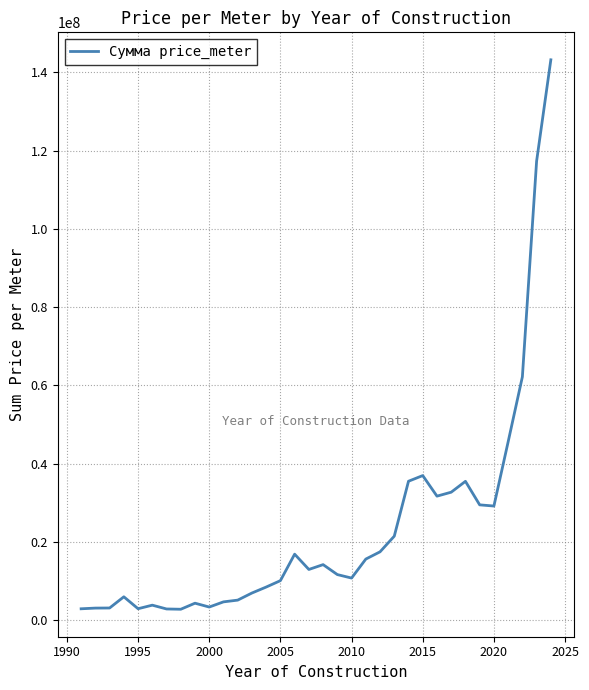

What is the difference between the maximum and minimum values?

140438260